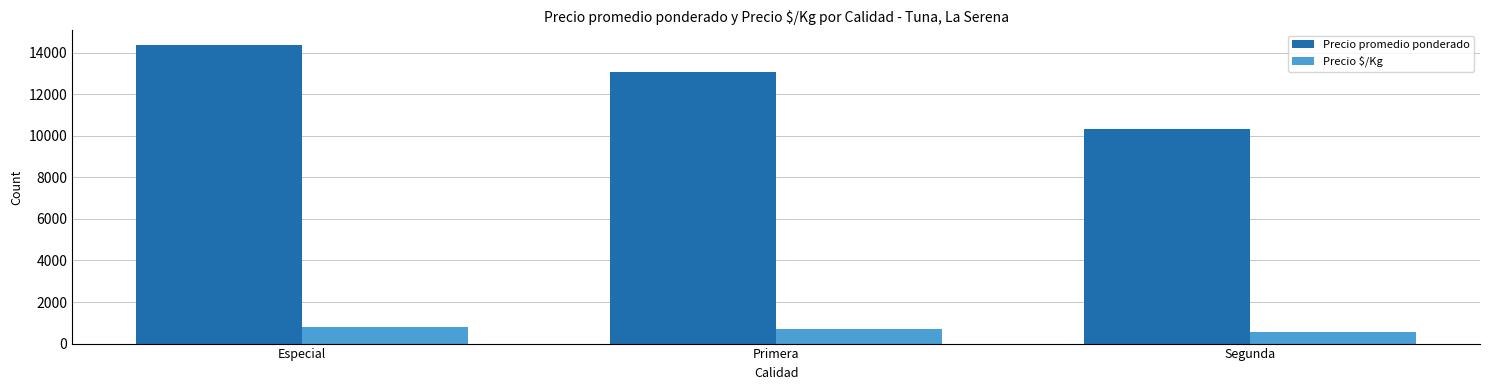

Which category has the lowest value in the Precio $/Kg series?

Segunda